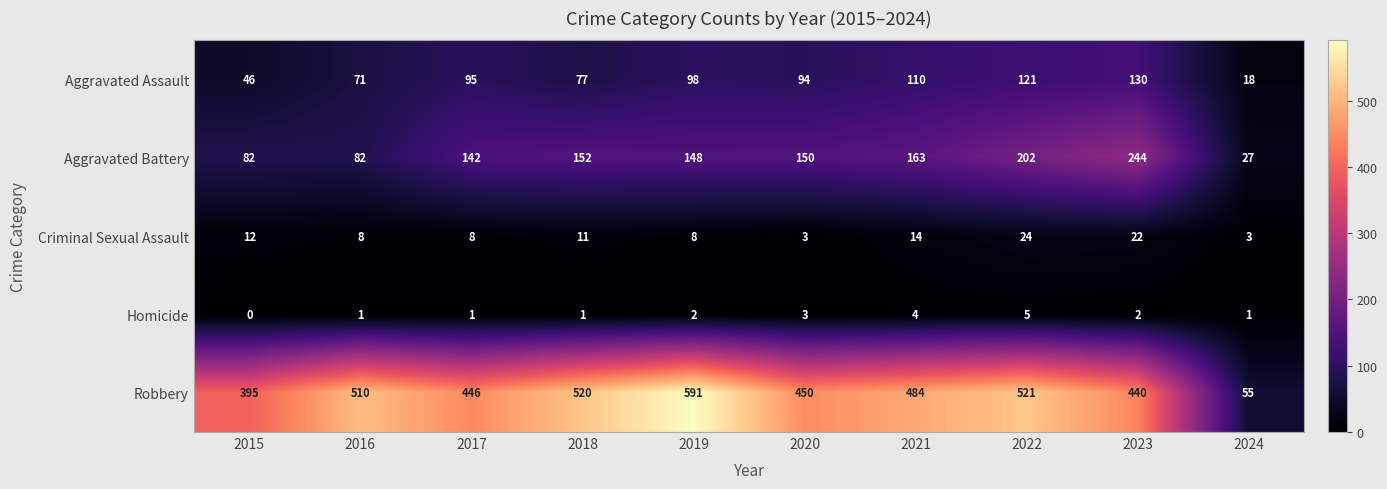

What is the highest value of the Robbery series?

591